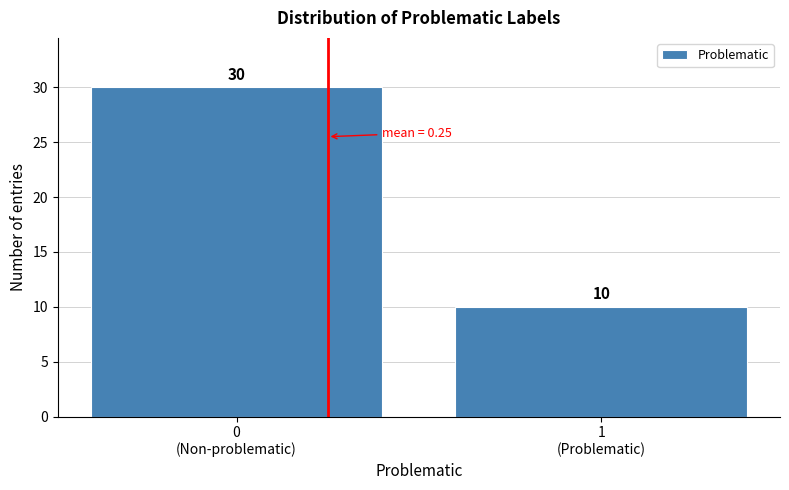

Reading left to right, extract all data points from this chart.

30	10